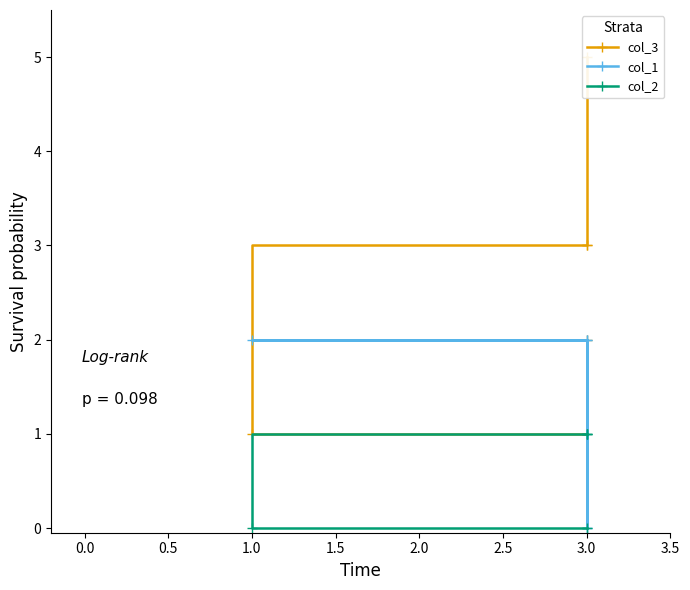

Rank the series by their average value, from highest to lowest.

col_3, col_1, col_2